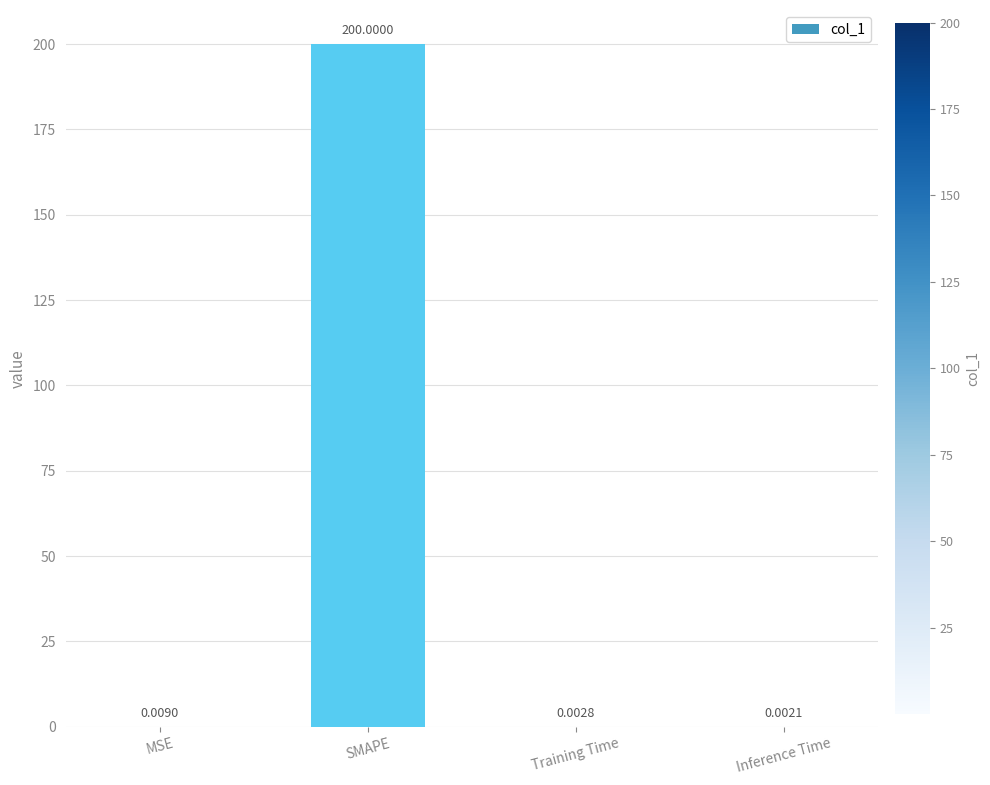

At which label is the value closest to 100?

MSE